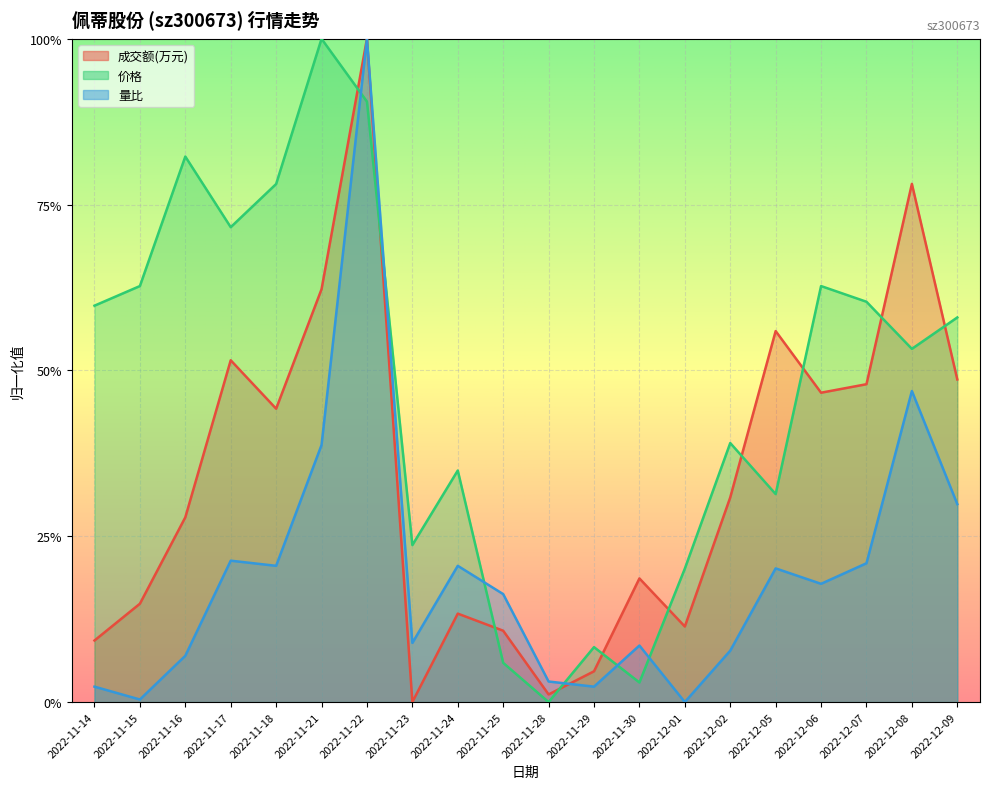

What are all the series names shown in the legend?

成交额(万元), 价格, 量比